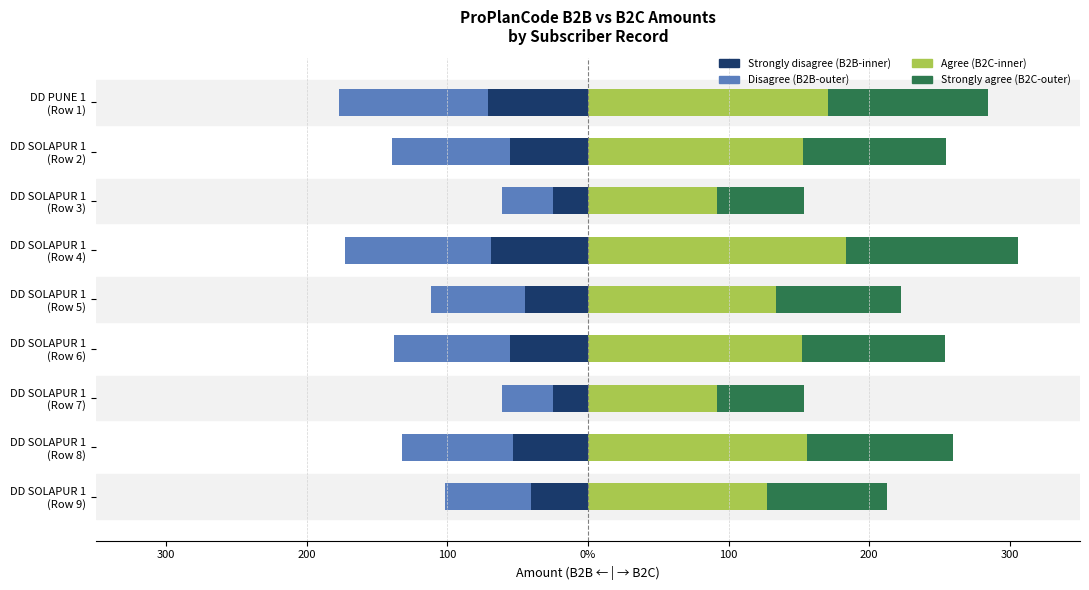

The Disagree series shows -13.0 at DD SOLAPUR 1 (Row 3). True or false?

False